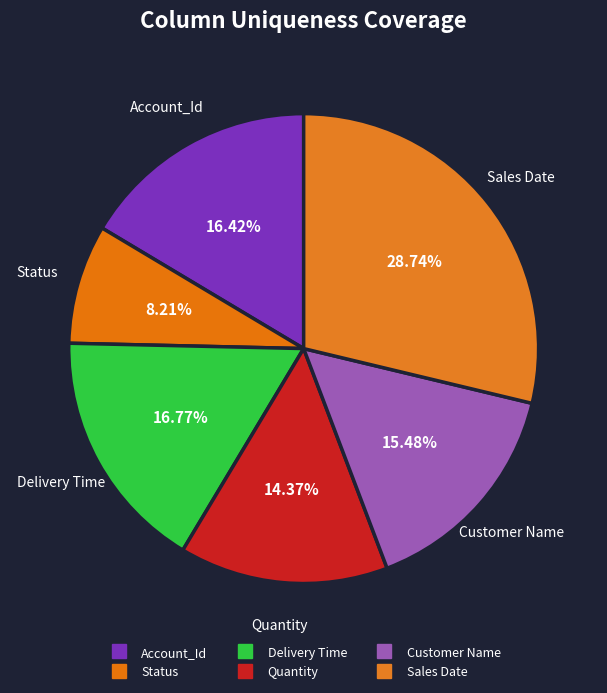

To the nearest percent, what is the combined percentage of Customer Name and Sales Date?

44%